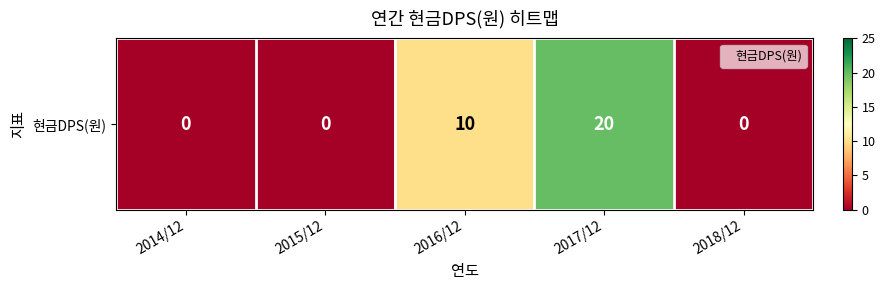

What value does the data have at 2016/12?

10